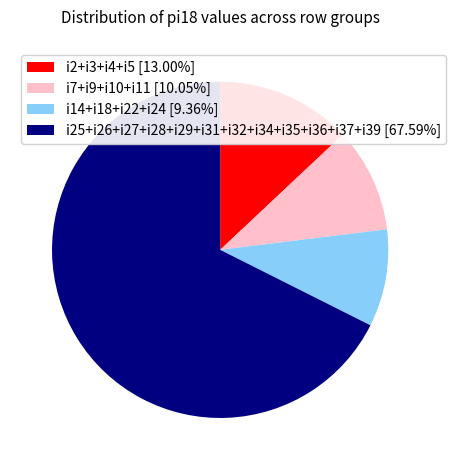

Combined, do i2+i3+i4+i5 [13.00%] and i25+i26+i27+i28+i29+i31+i32+i34+i35+i36+i37+i39 [67.59%] account for over 50%?

Yes